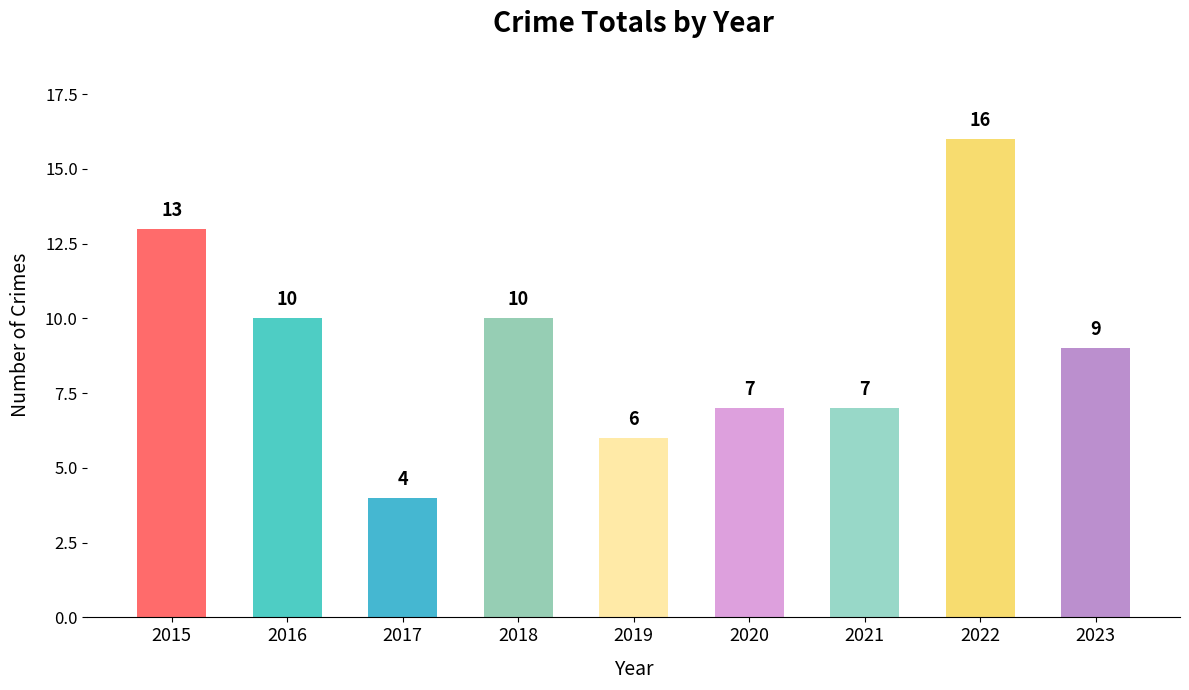

What is the difference between the second highest and second lowest values?

7